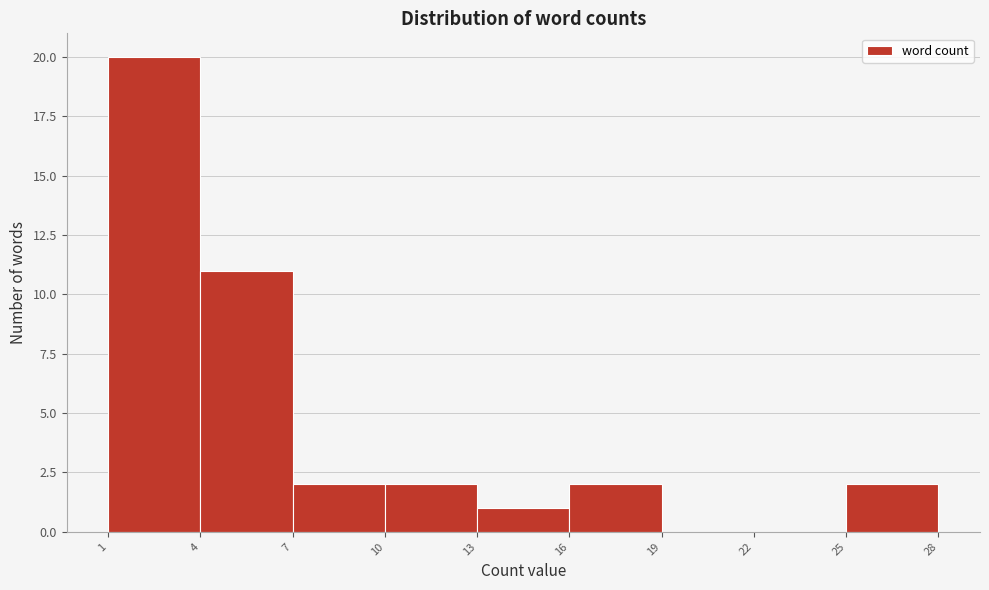

Which range on the x-axis has the tallest bar?

1 to 4